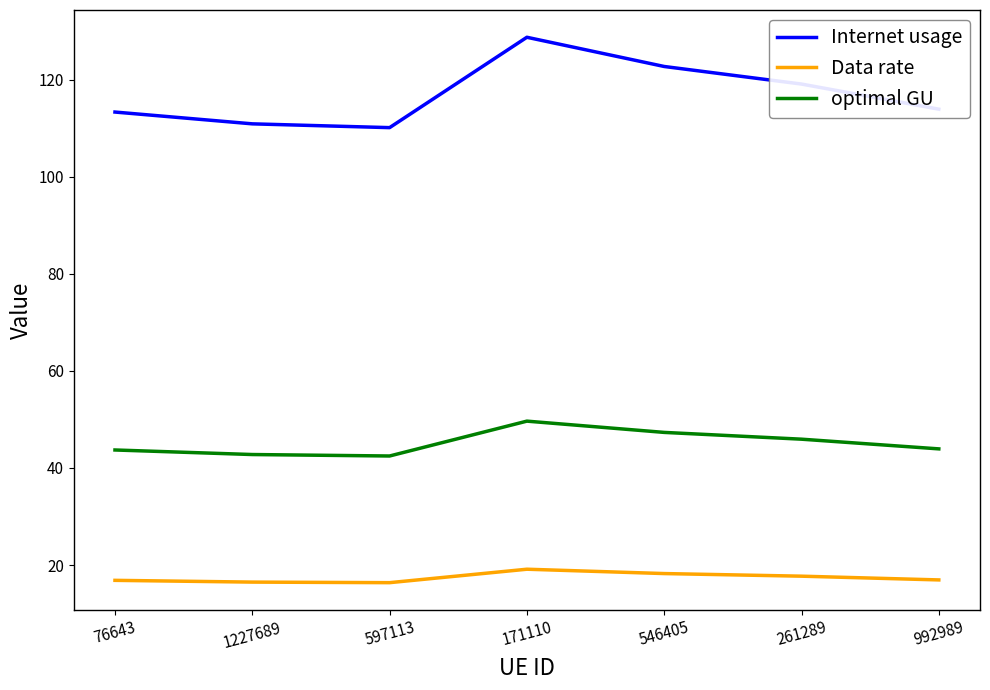

List the series in order of their overall mean, lowest first.

Data rate, optimal GU, Internet usage